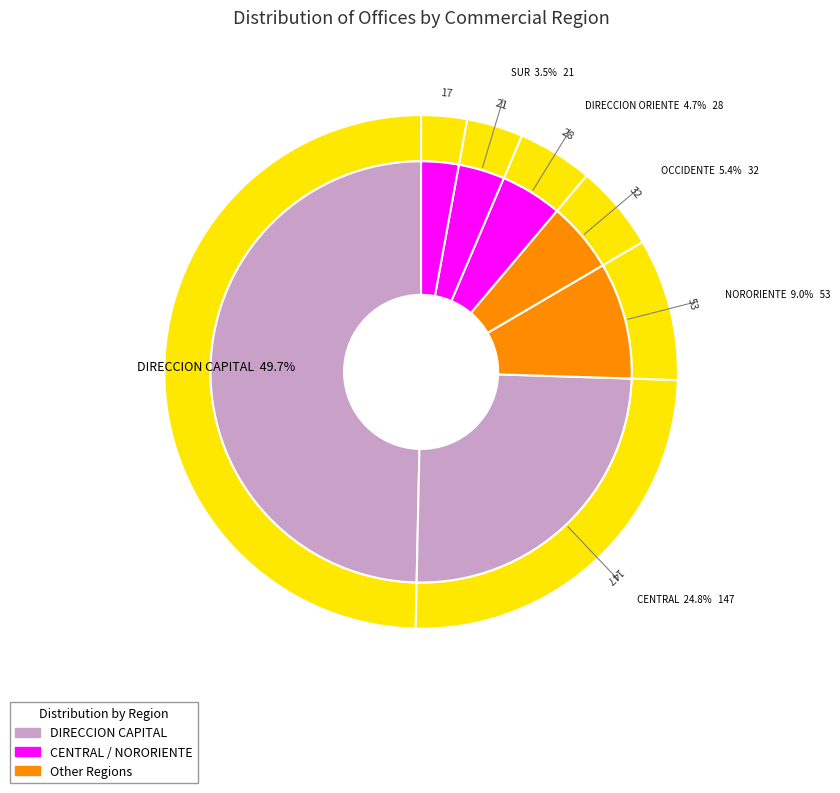

Is the sum of 7 and 42 greater than half?

Yes